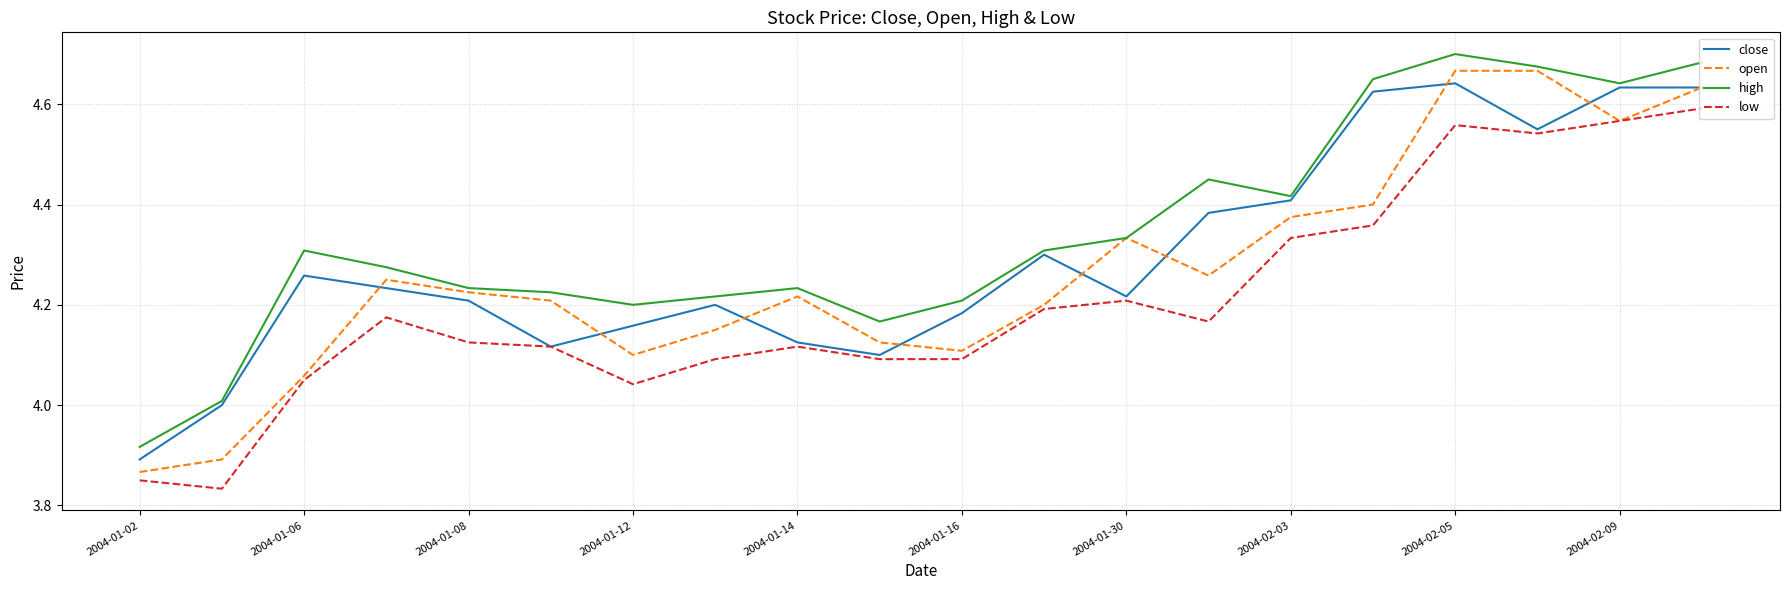

Which series has the largest range (max minus min)?

open